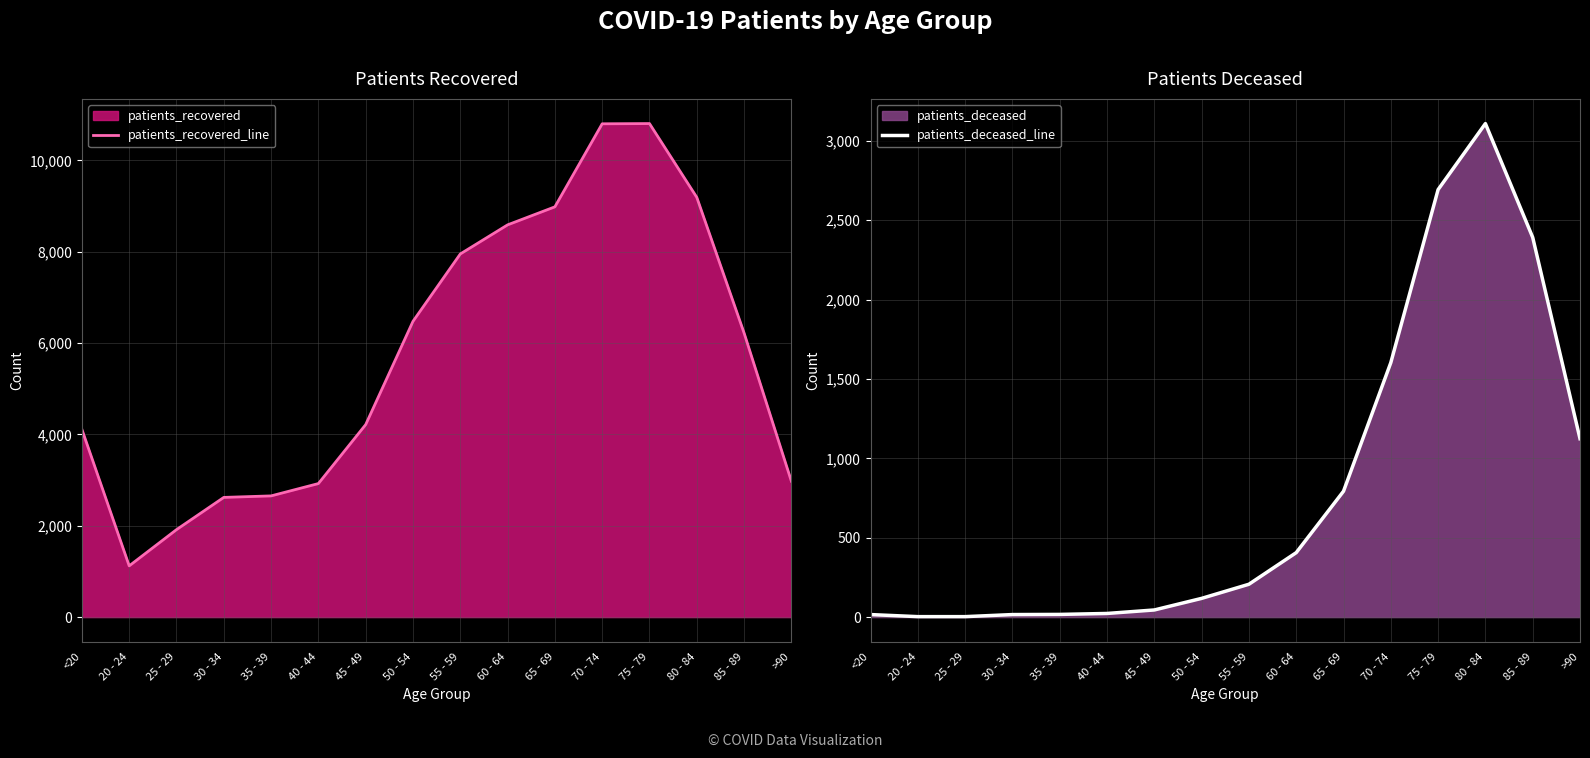

What is the label of the 5th point from the left?

35 - 39